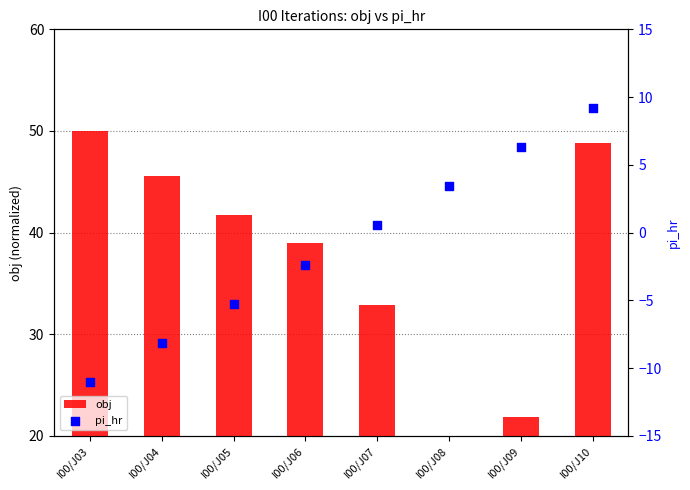

What is the total value across all series at I00/J06?

36.6